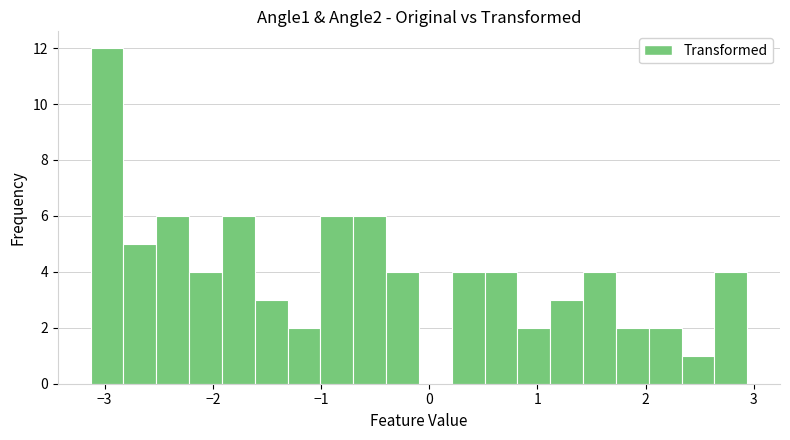

Read against the x-axis, roughly where is the centre of the tallest bar?

-3.0